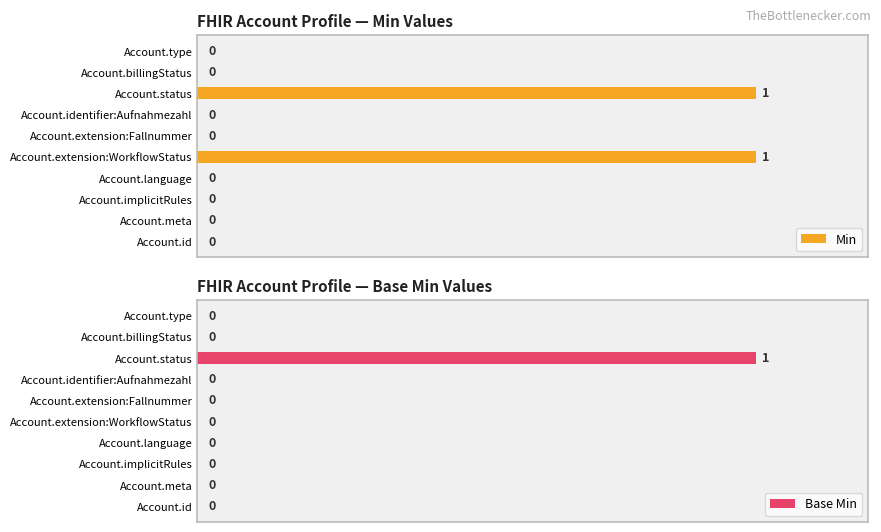

Are the bars grouped side by side (vs. stacked)?

Yes